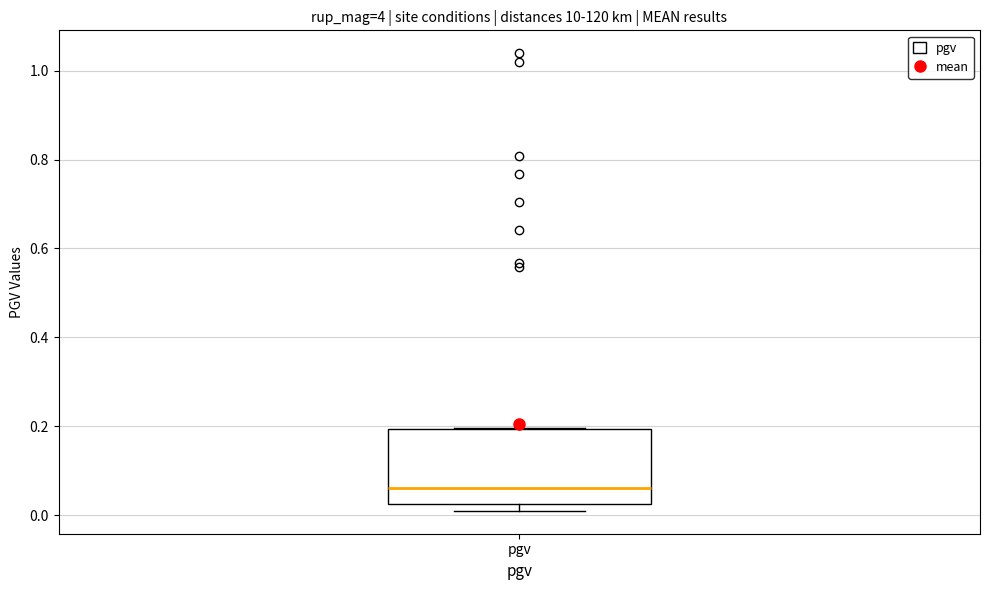

Transcribe this box plot: give where the median line is, the range the box spans, and where the two whiskers end, as read against the y-axis. The values are not printed on the chart, so give them approximately, as read against the axis.

median 0.06, box 0.02 to 0.20, whiskers 0.00 to 0.20